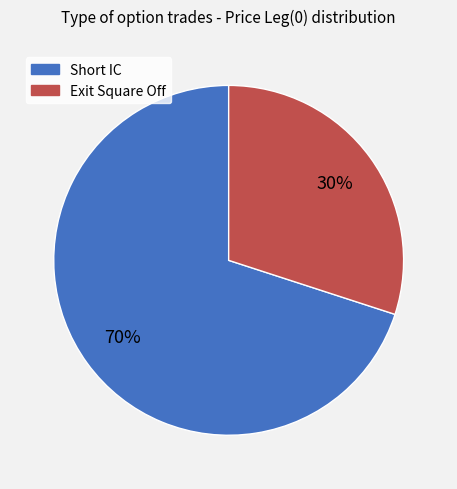

Between Exit Square Off and Short IC, which is larger?

Short IC